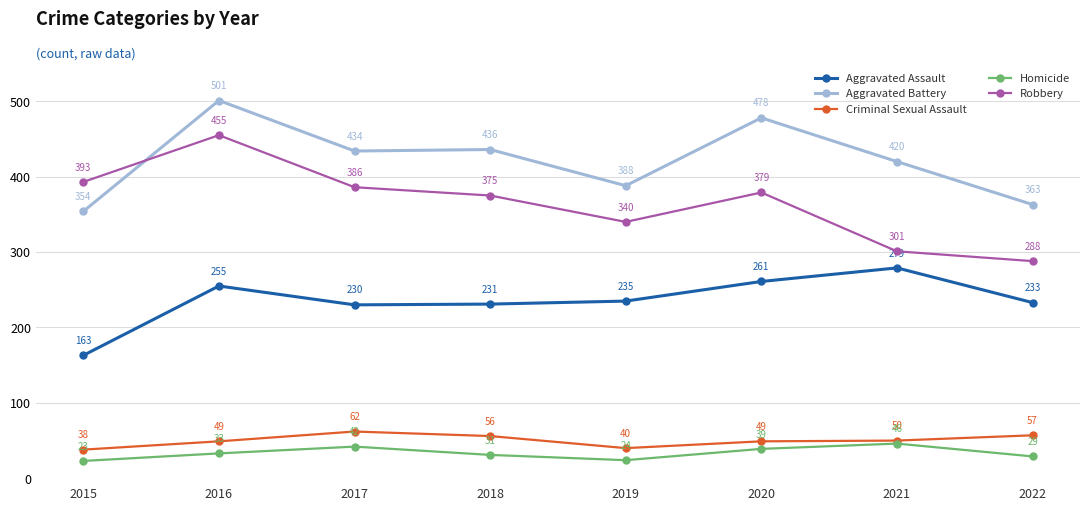

What is the difference between the maximum and minimum values in the Homicide series?

23